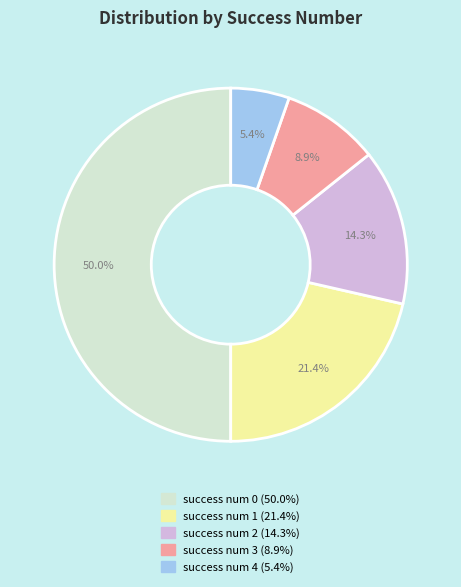

To the nearest percent, what is the difference between the success num 2 and success num 1 slice percentages?

7%